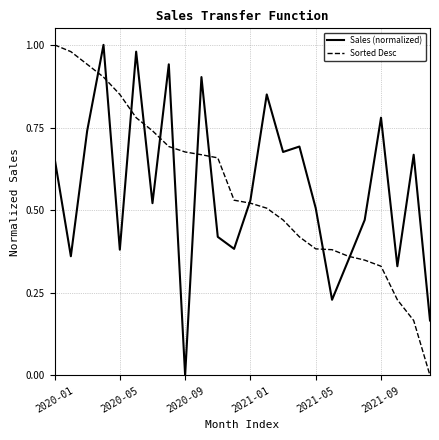

Where is Sorted Desc nearest to the value 0?

23